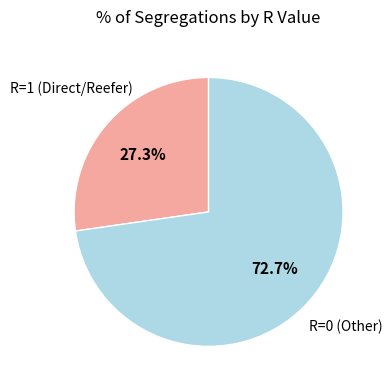

Which slice is the largest?

R=0 (Other)